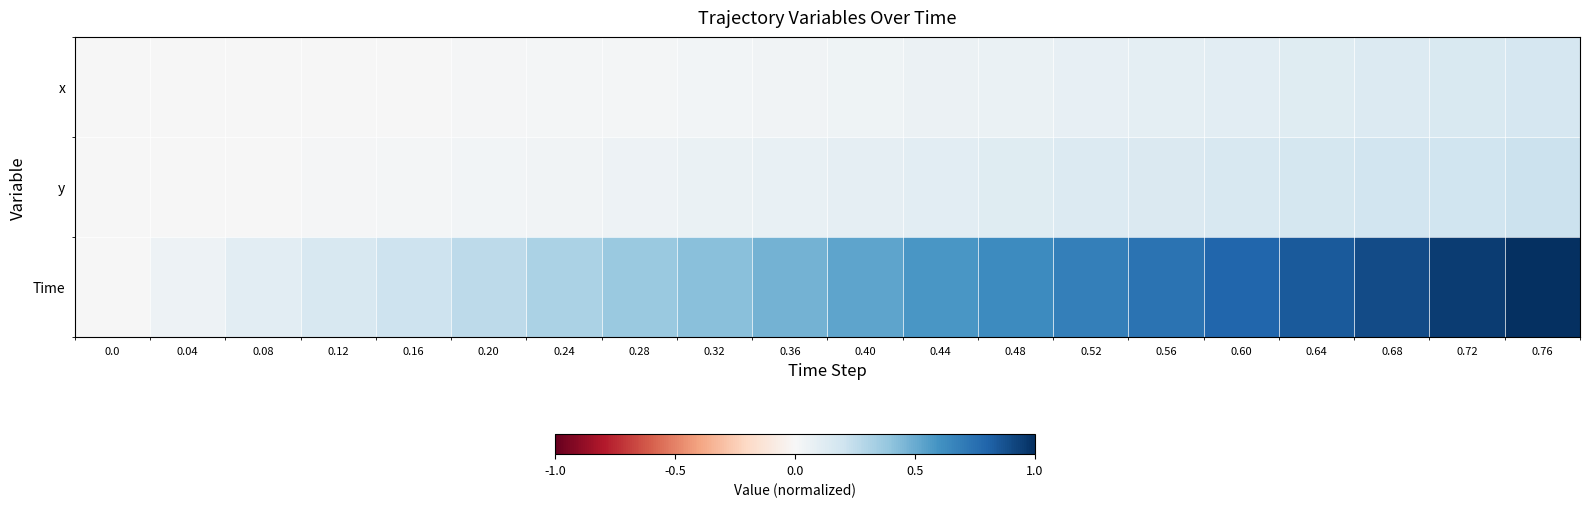

Reading left to right, transcribe all the data shown in this chart.

x: 0.0=0.0	0.04=0.0	0.08=0.0	0.12=0.0	0.16=0.0	0.20=0.0	0.24=0.0	0.28=0.0	0.32=0.0	0.36=0.0	0.40=0.0	0.44=0.1	0.48=0.1	0.52=0.1	0.56=0.1	0.60=0.1	0.64=0.1	0.68=0.1	0.72=0.2	0.76=0.2
y: 0.0=0.0	0.04=0.0	0.08=0.0	0.12=0.0	0.16=0.0	0.20=0.0	0.24=0.0	0.28=0.1	0.32=0.1	0.36=0.1	0.40=0.1	0.44=0.1	0.48=0.1	0.52=0.1	0.56=0.1	0.60=0.2	0.64=0.2	0.68=0.2	0.72=0.2	0.76=0.2
Time: 0.0=0.0	0.04=0.1	0.08=0.1	0.12=0.2	0.16=0.2	0.20=0.3	0.24=0.3	0.28=0.4	0.32=0.4	0.36=0.5	0.40=0.5	0.44=0.6	0.48=0.6	0.52=0.7	0.56=0.7	0.60=0.8	0.64=0.8	0.68=0.9	0.72=0.9	0.76=1.0